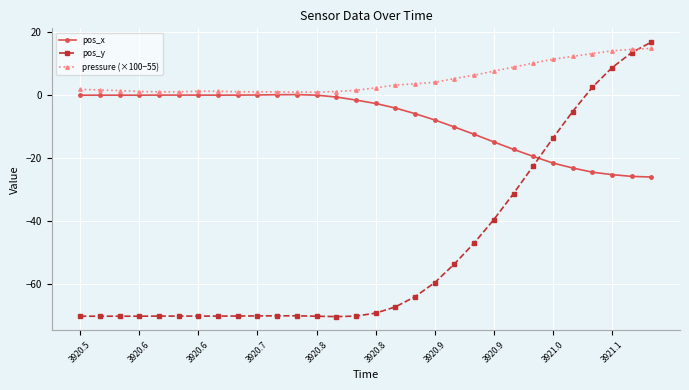

List the series in order of their overall mean, lowest first.

pos_y, pos_x, pressure (×100−55)